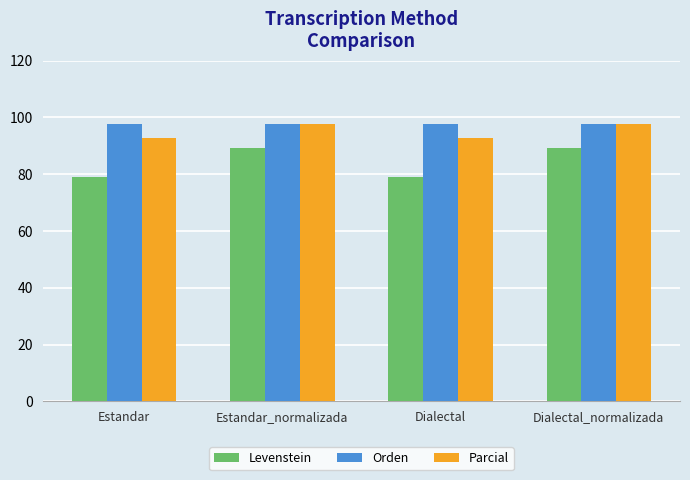

Between Estandar and Dialectal_normalizada, which series saw the biggest shift?

Levenstein